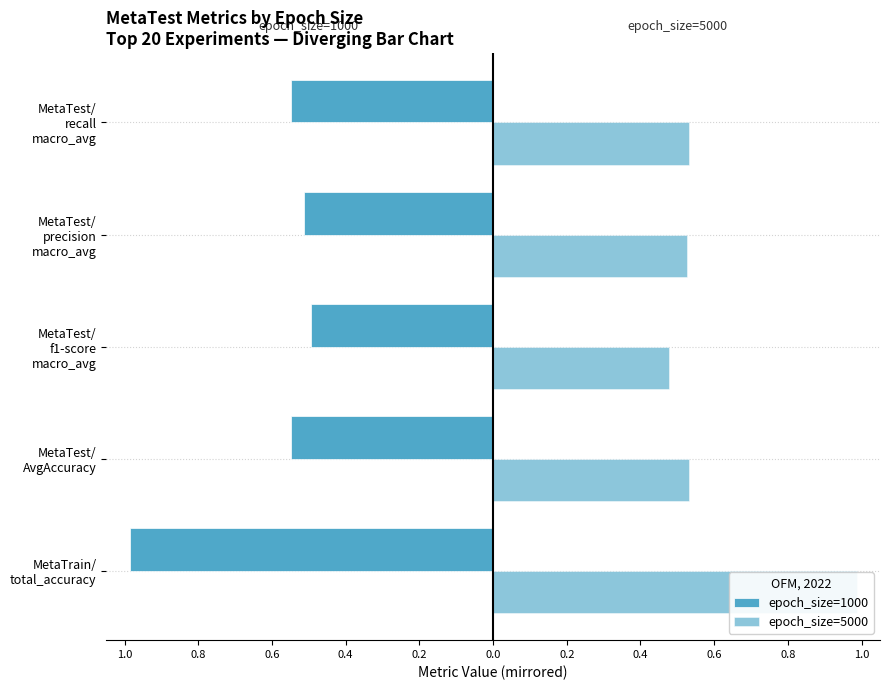

Which series has the largest total across all categories?

epoch_size=5000